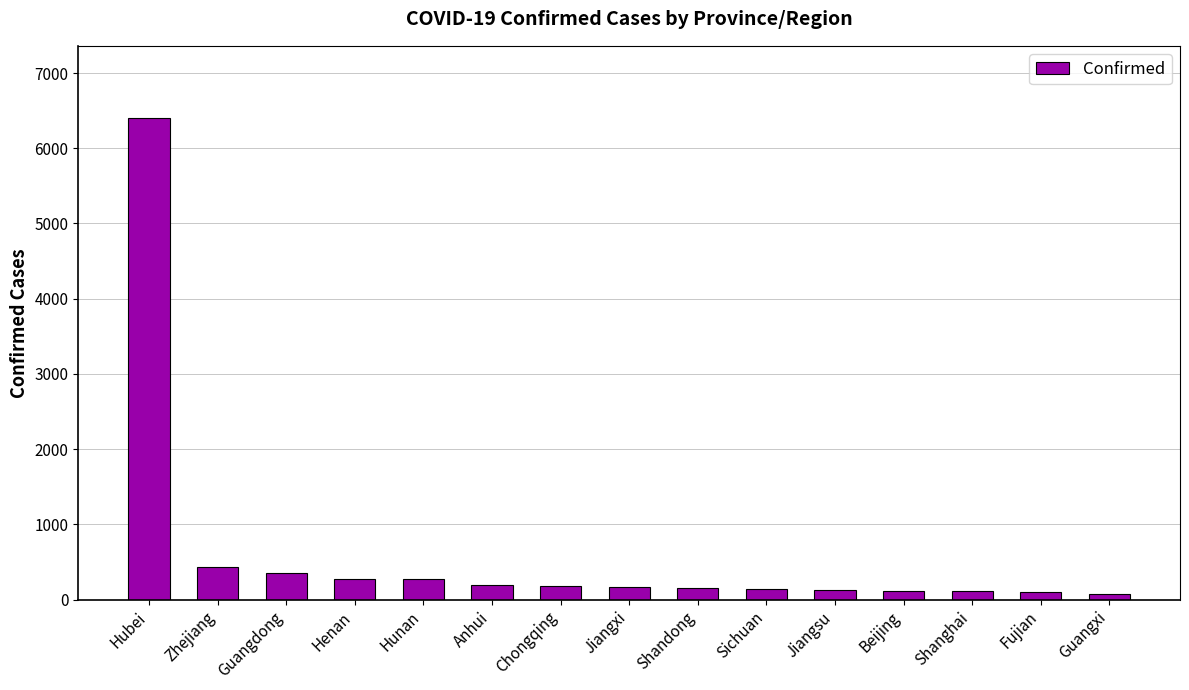

Where does the data first go above 162?

Hubei